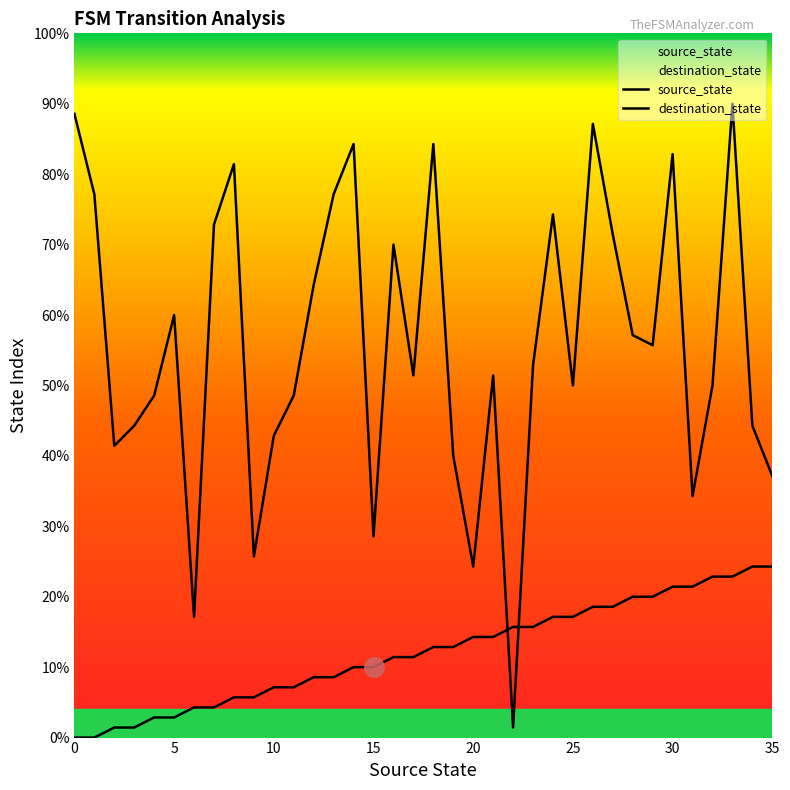

Which series has the widest spread of values?

destination_state